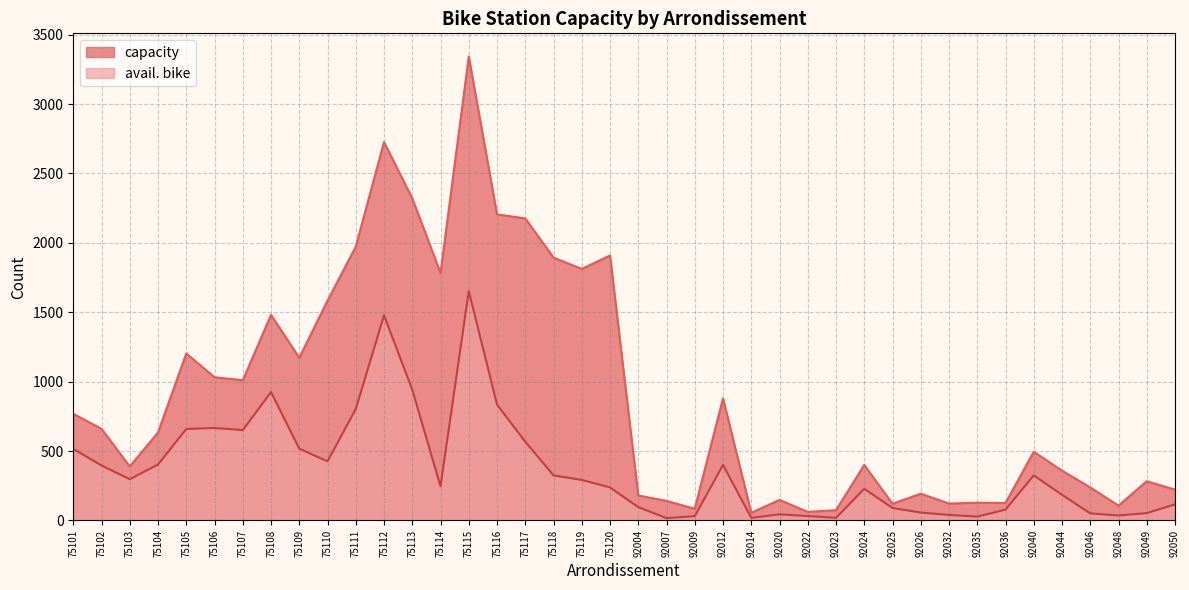

List the labels in order of capacity value, largest first.

75115, 75112, 75113, 75116, 75117, 75111, 75120, 75118, 75119, 75114, 75110, 75108, 75105, 75109, 75106, 75107, 92012, 75101, 75102, 75104, 92040, 92024, 75103, 92044, 92049, 92046, 92050, 92026, 92004, 92020, 92007, 92035, 92036, 92032, 92025, 92048, 92009, 92023, 92022, 92014